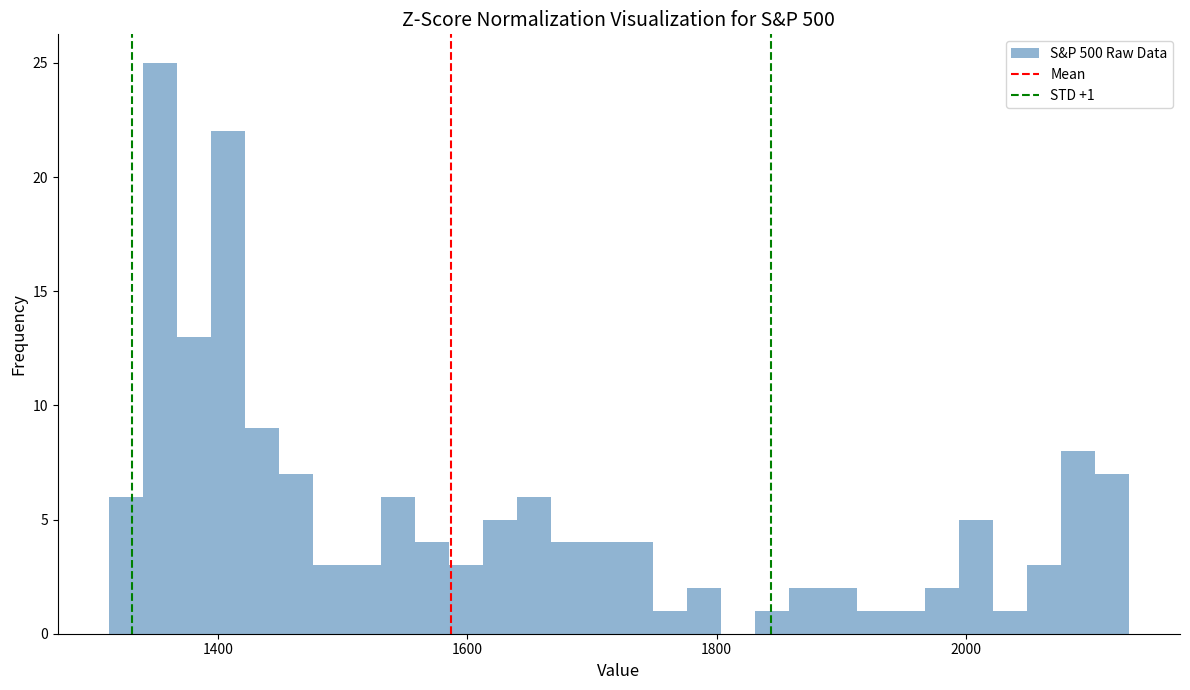

Read against the x-axis, roughly where is the centre of the tallest bar?

1360